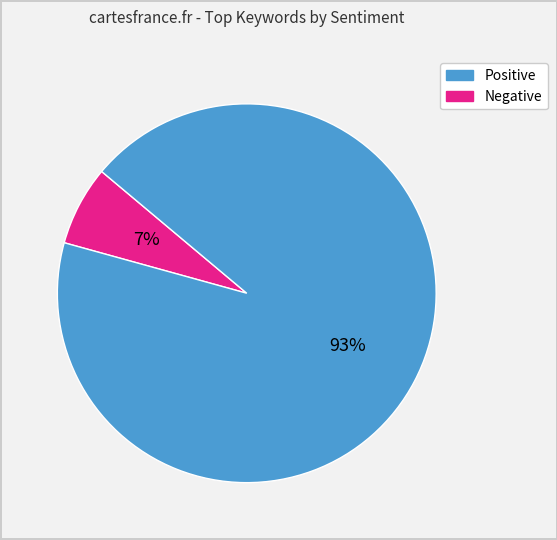

To the nearest percent, what is the difference between the largest and smallest slice percentages?

86%